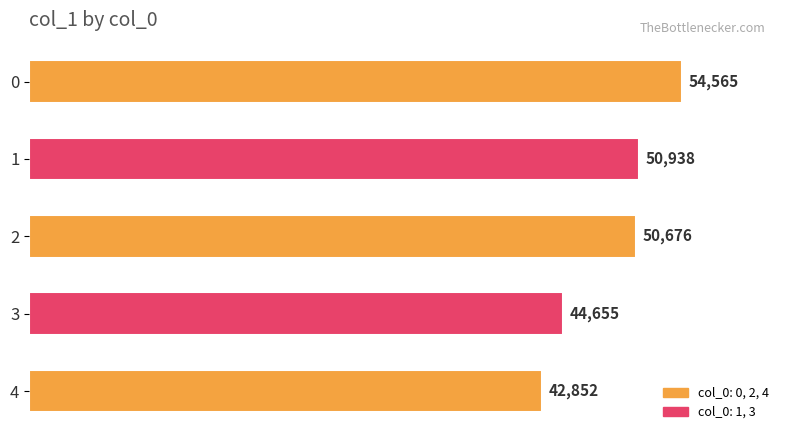

How many values are below 50676?

2